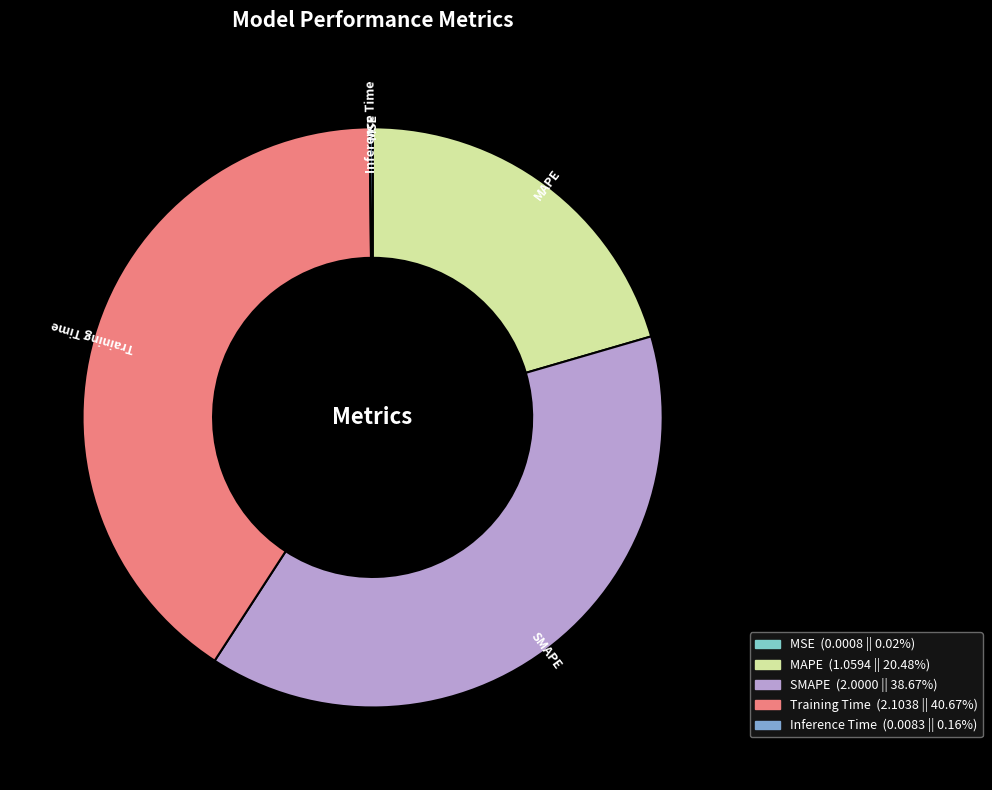

Is there any slice that represents more than half of the pie?

No